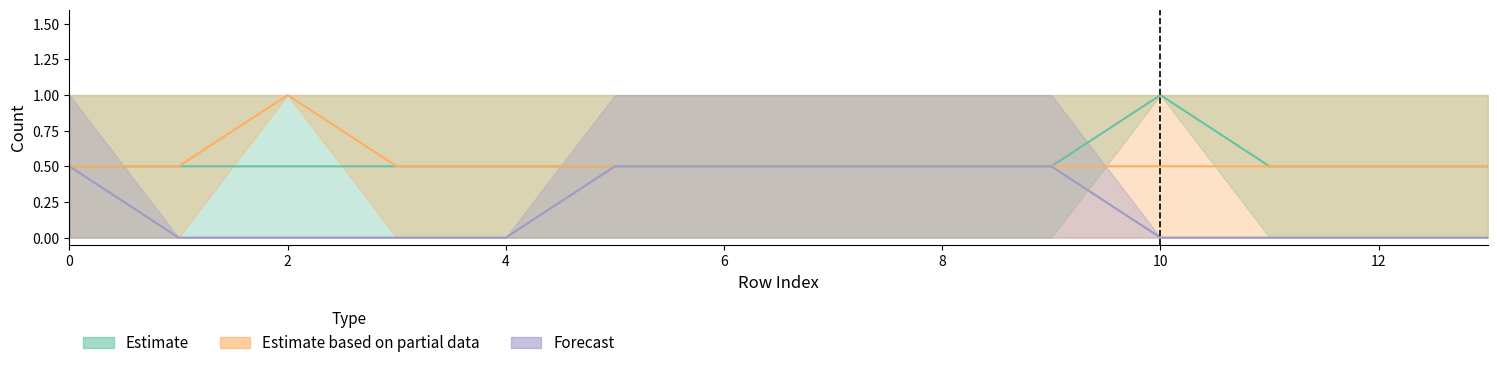

What is the approximate value of Estimate at 8?

0.5